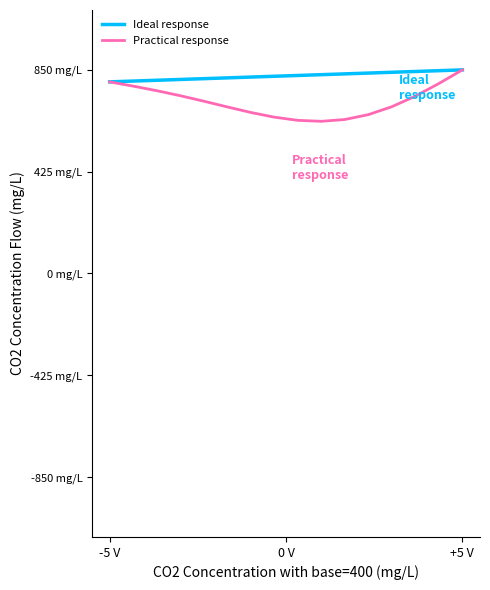

Is this an area chart (filled region under the line)?

No